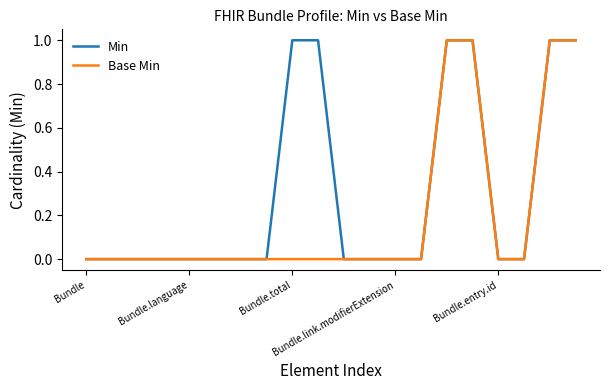

Which series has the largest total across all categories?

Min